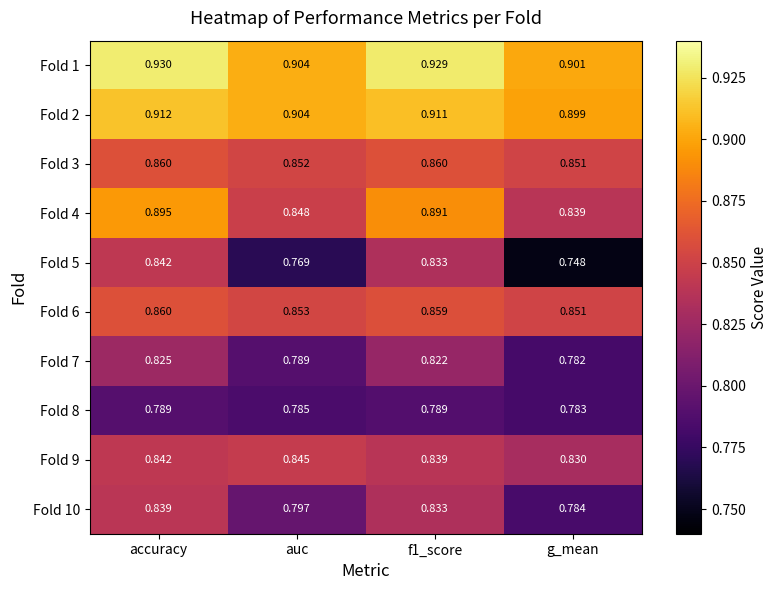

At which label is Fold 7 closest to 0?

g_mean